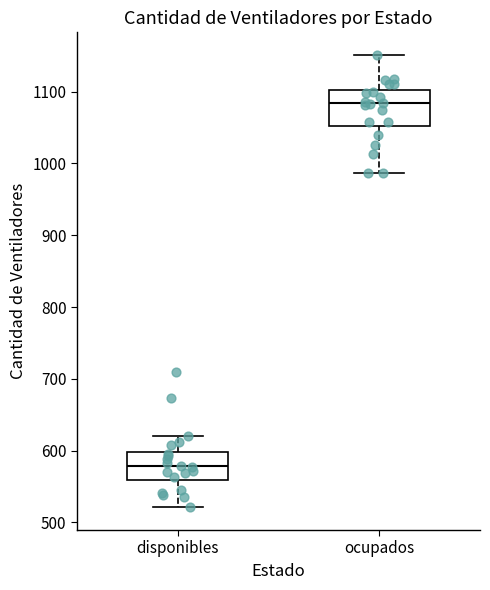

Reading left to right, transcribe this box plot: for each box, give where its median line is, the range the box spans, and where its two whiskers end, as read against the y-axis. The values are not printed on the chart, so give them approximately, as read against the axis.

disponibles: median 580, box 560 to 600, whiskers 520 to 620
ocupados: median 1080, box 1050 to 1100, whiskers 990 to 1150